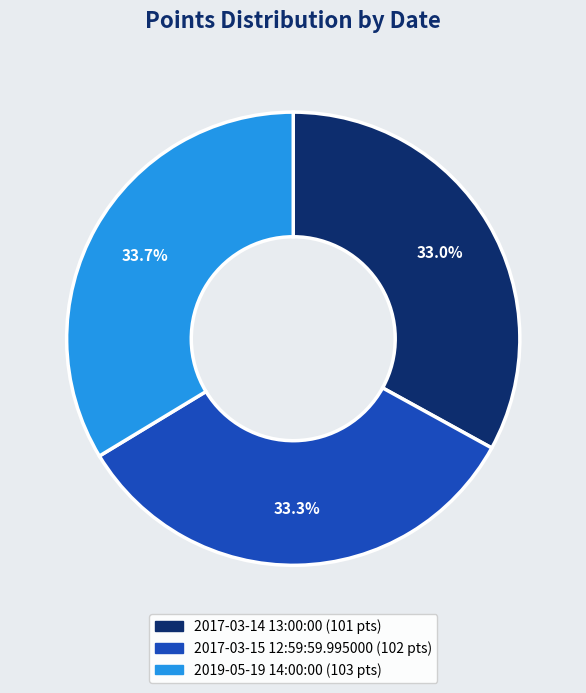

What is the ratio of the value at 2017-03-15 12:59:59.995000 to the value at 2017-03-14 13:00:00?

1.0